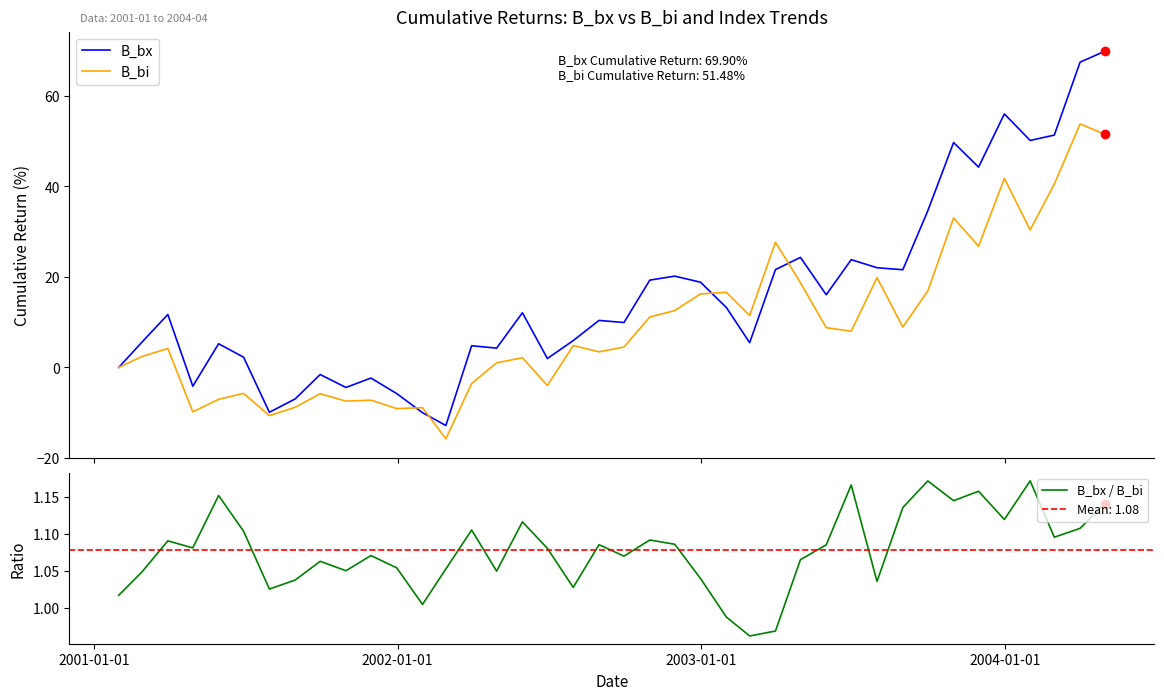

Which series contains the lowest Y value?

B_bi